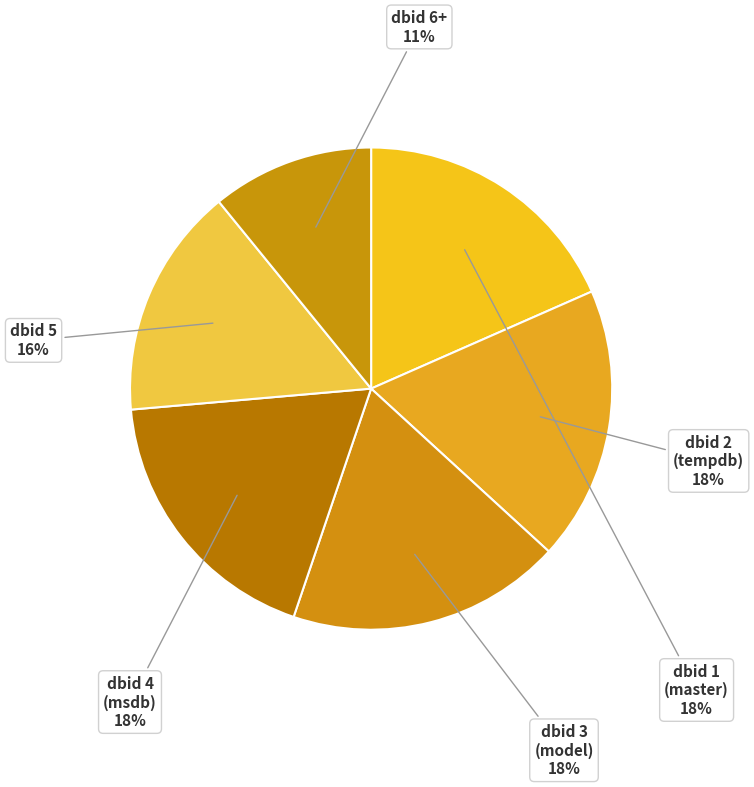

Which category has the smallest portion of the pie?

dbid 6+